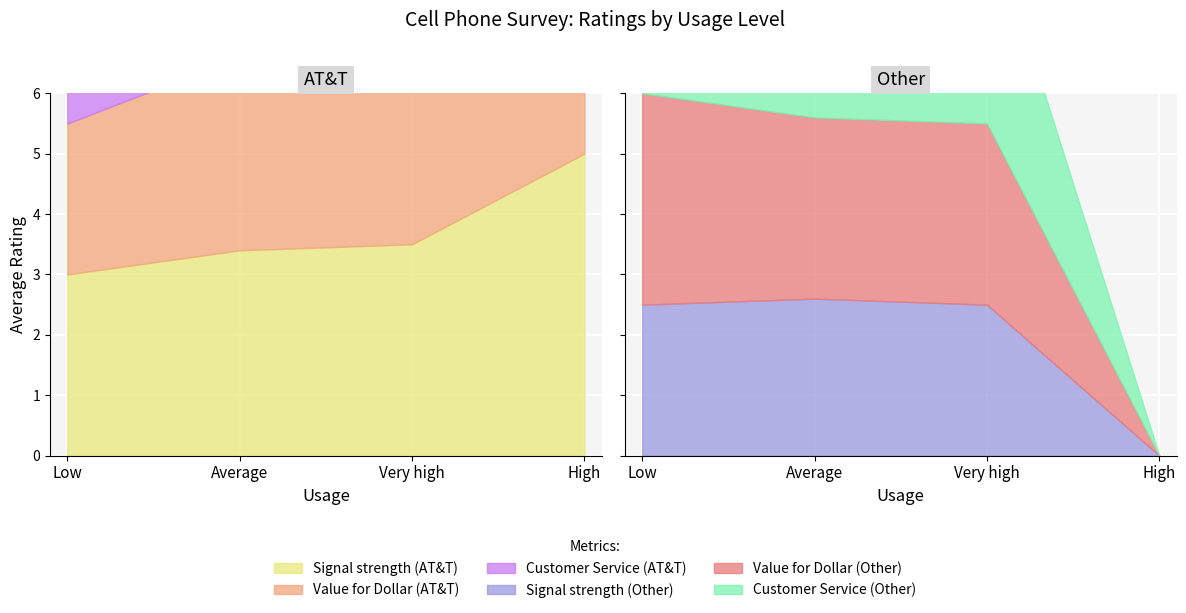

Rank the series at Very high from highest to lowest value.

Signal strength (AT&T), Customer Service (Other), Value for Dollar (AT&T), Customer Service (AT&T), Value for Dollar (Other), Signal strength (Other)